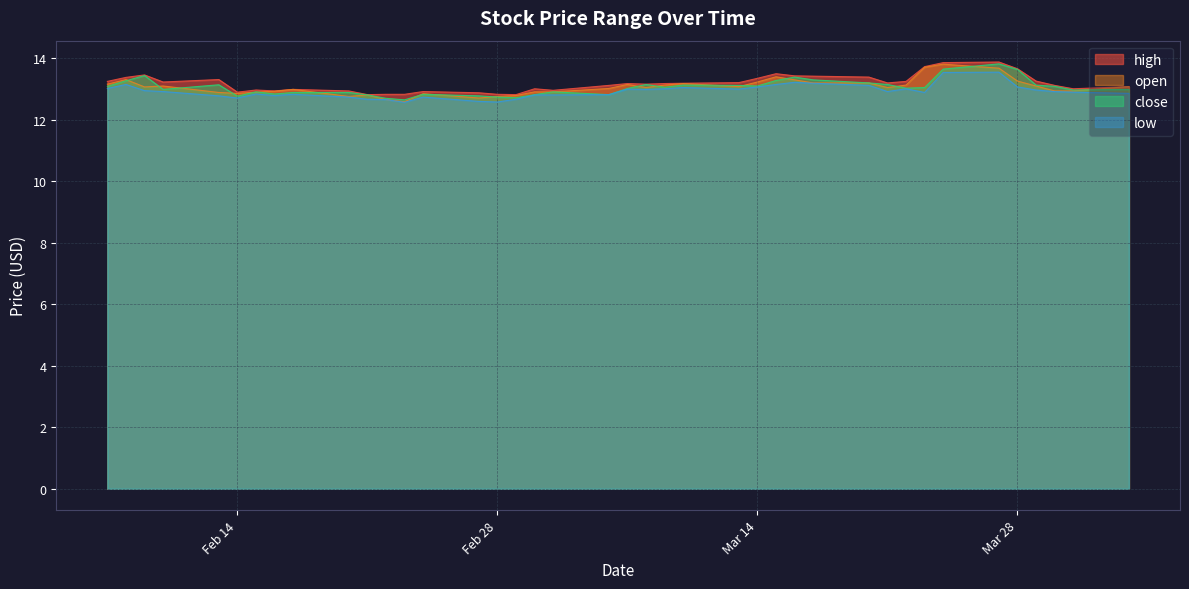

What is the value of the low point at the 40th from the left?

12.8